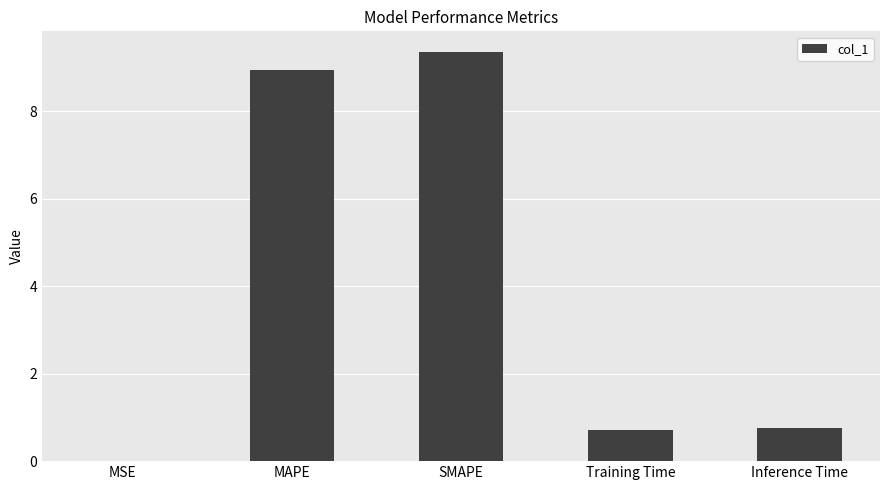

Approximately how many times larger is the value at SMAPE compared to MAPE?

1.0